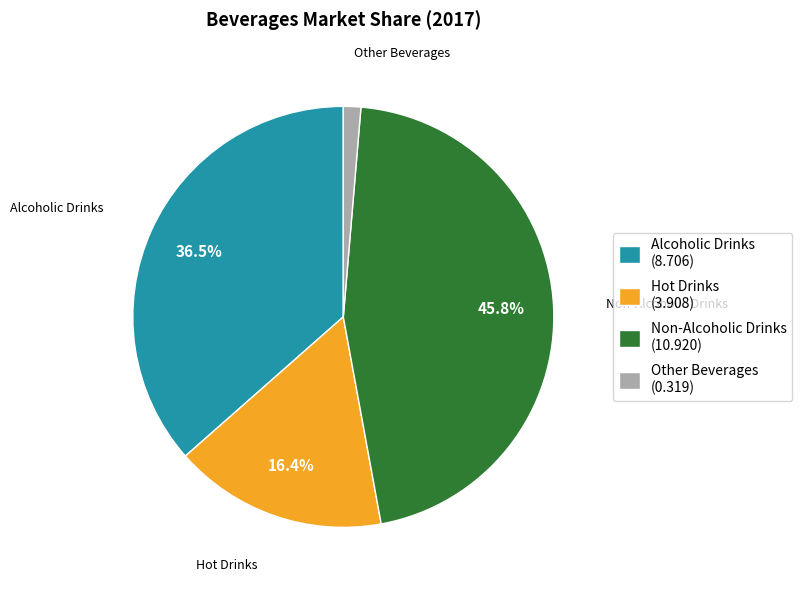

Count the number of slices in the pie.

4